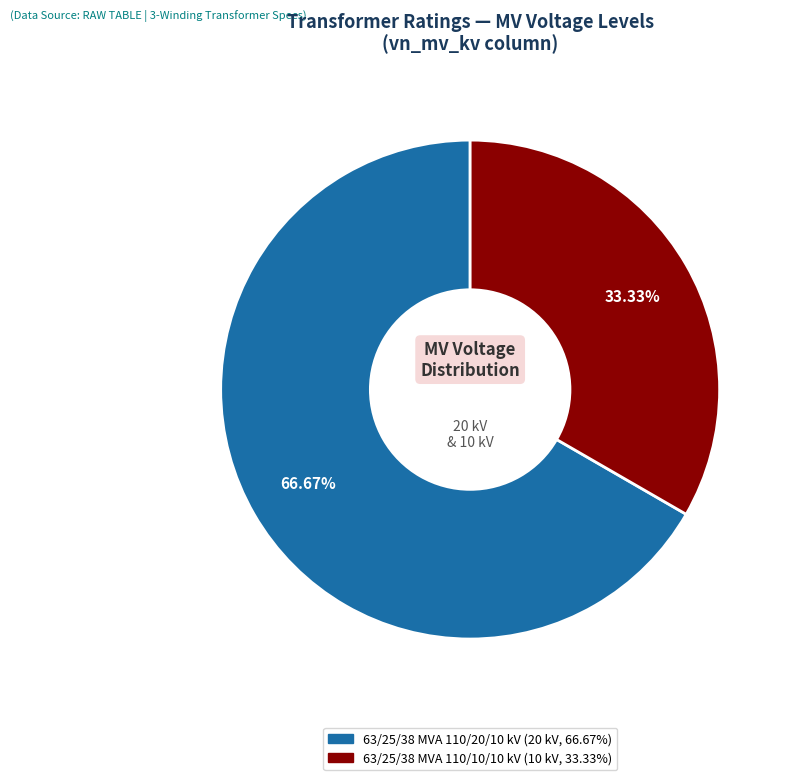

What is the largest slice in the pie chart?

63/25/38 MVA 110/20/10 kV